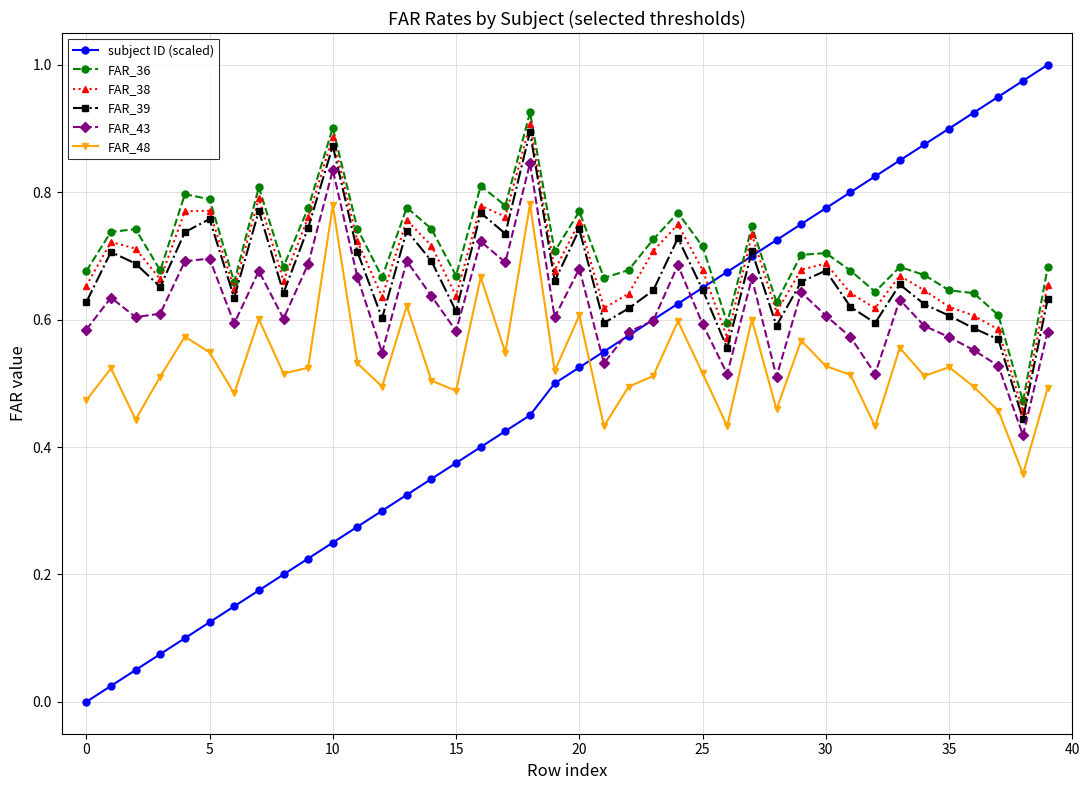

Which series has the largest total across all categories?

FAR_36